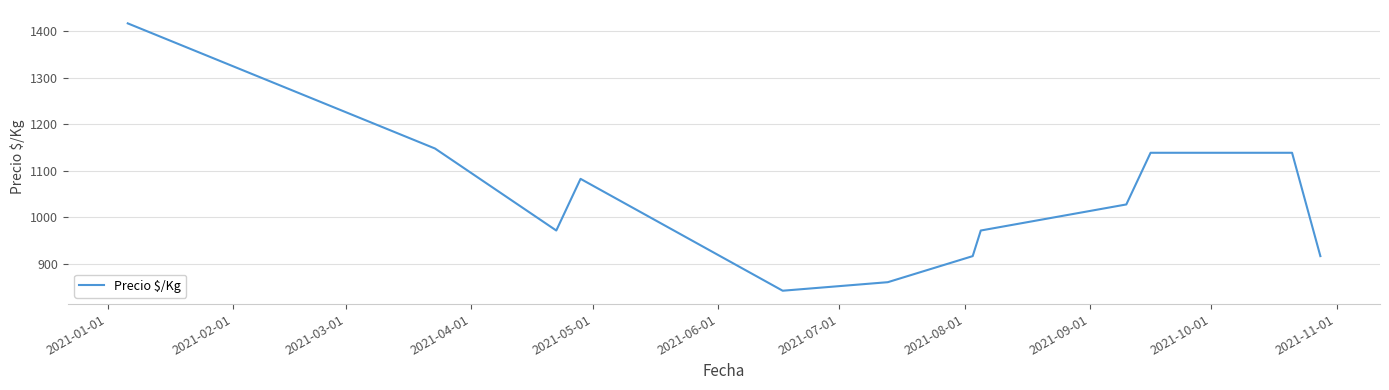

What is the difference between the maximum and minimum values?

574.3